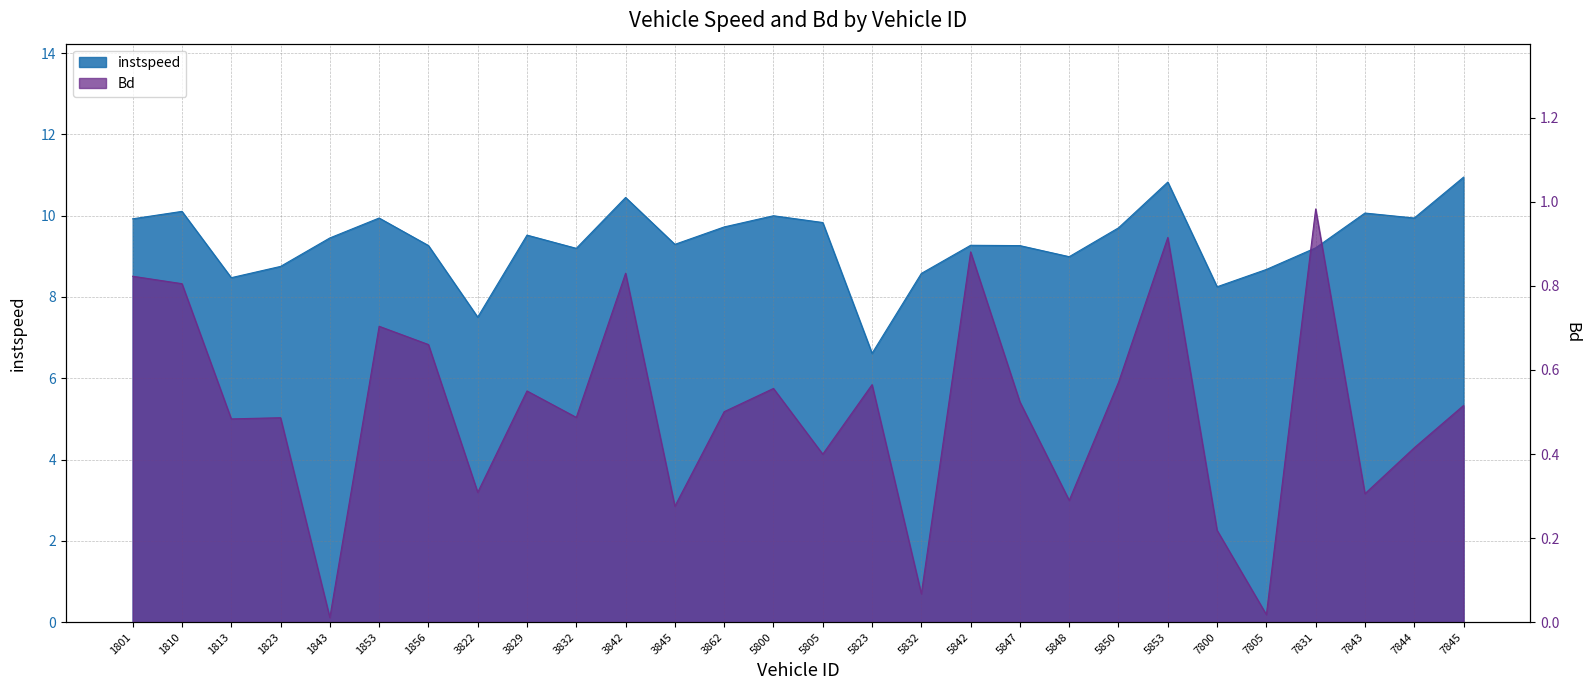

True or false: instspeed and Bd cross at least once.

False